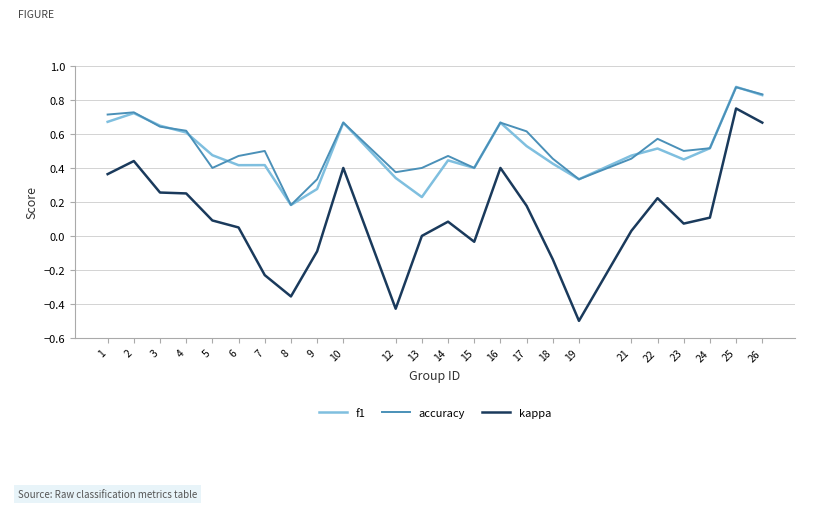

At which category is the sum across all series the highest?

25